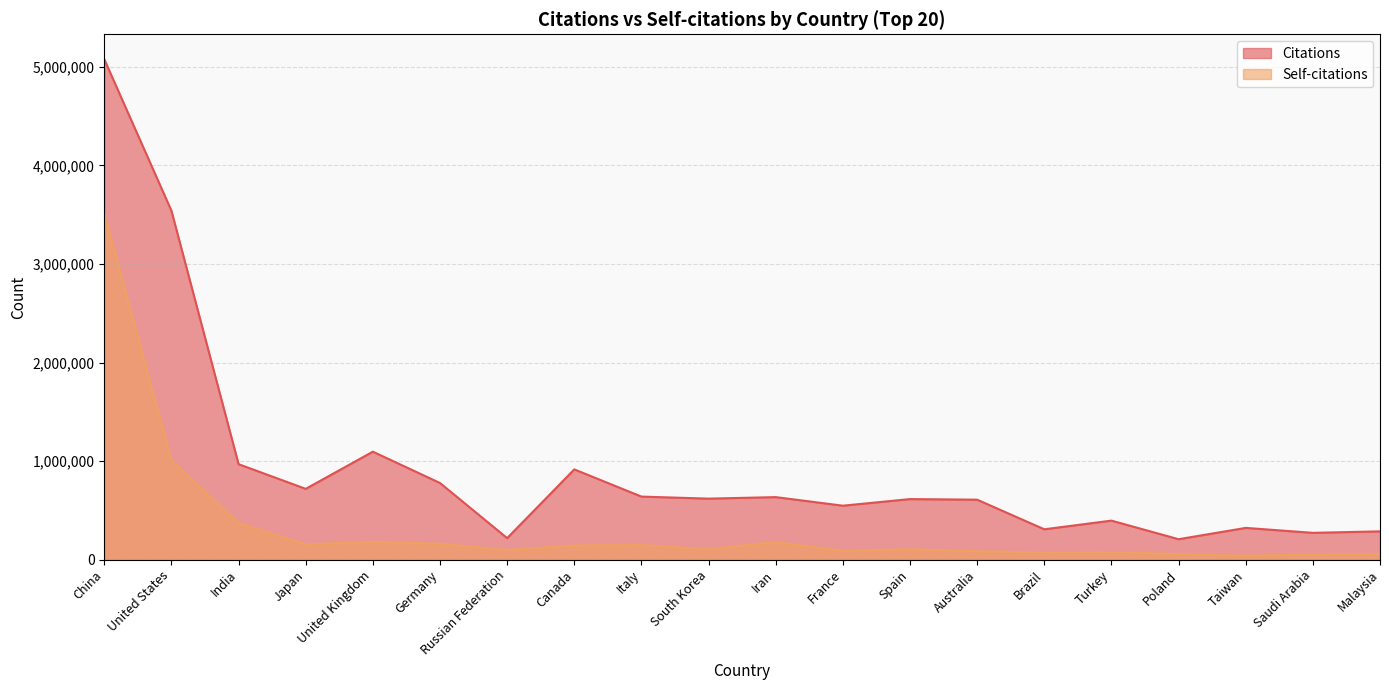

Rank the series at Spain from lowest to highest value.

Self-citations, Citations